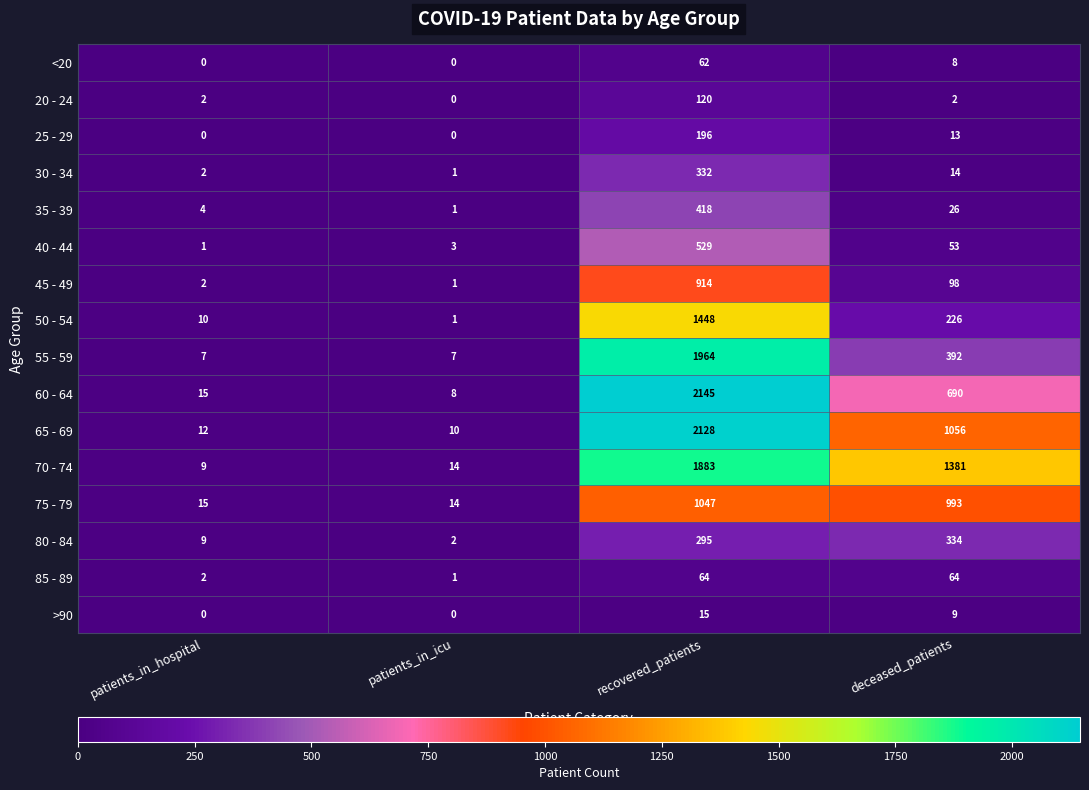

Read the >90 value at recovered_patients.

15